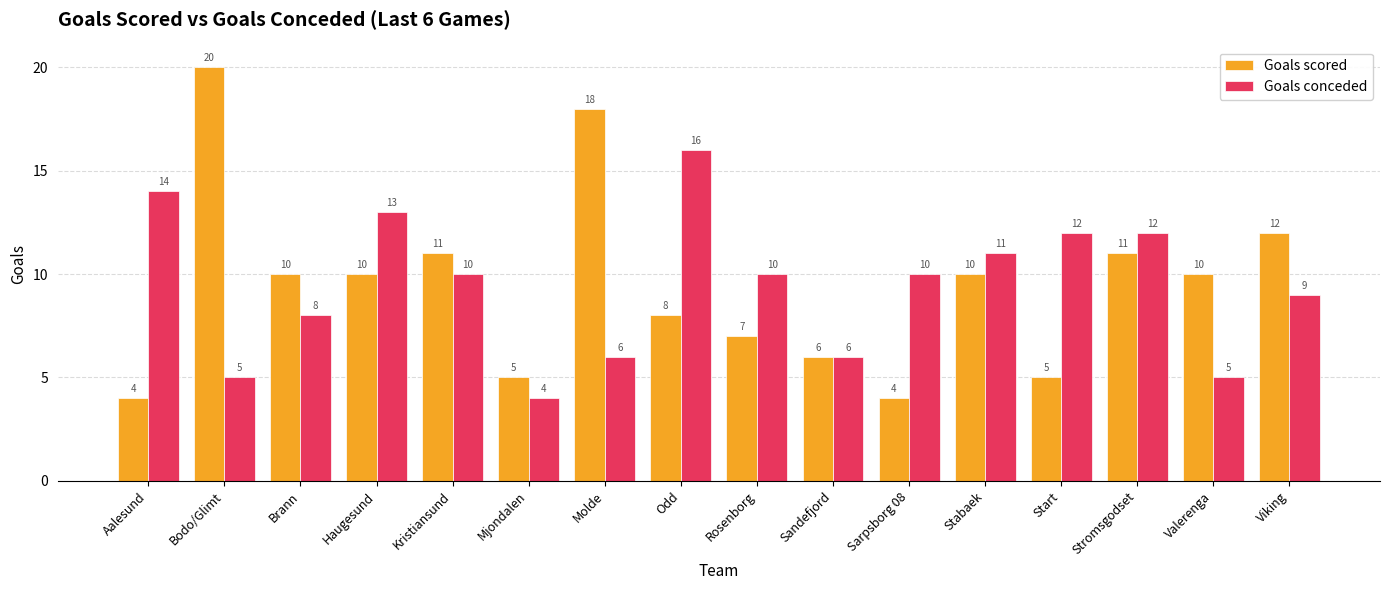

True or false: Goals conceded has a value of 5 at Bodo/Glimt.

True